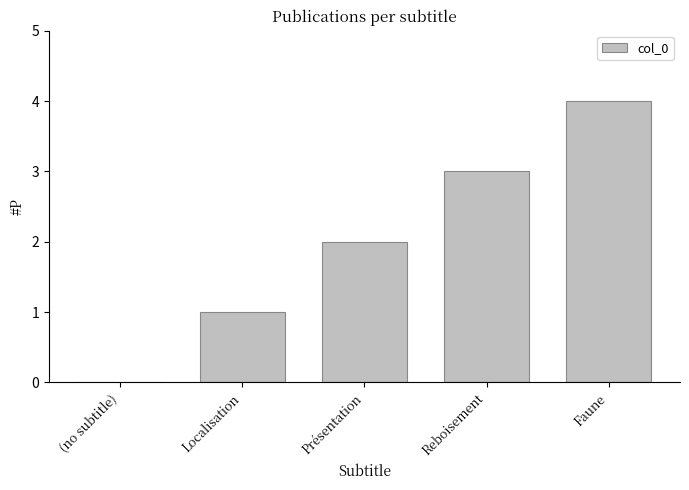

Which has a higher value, Reboisement or (no subtitle)?

Reboisement